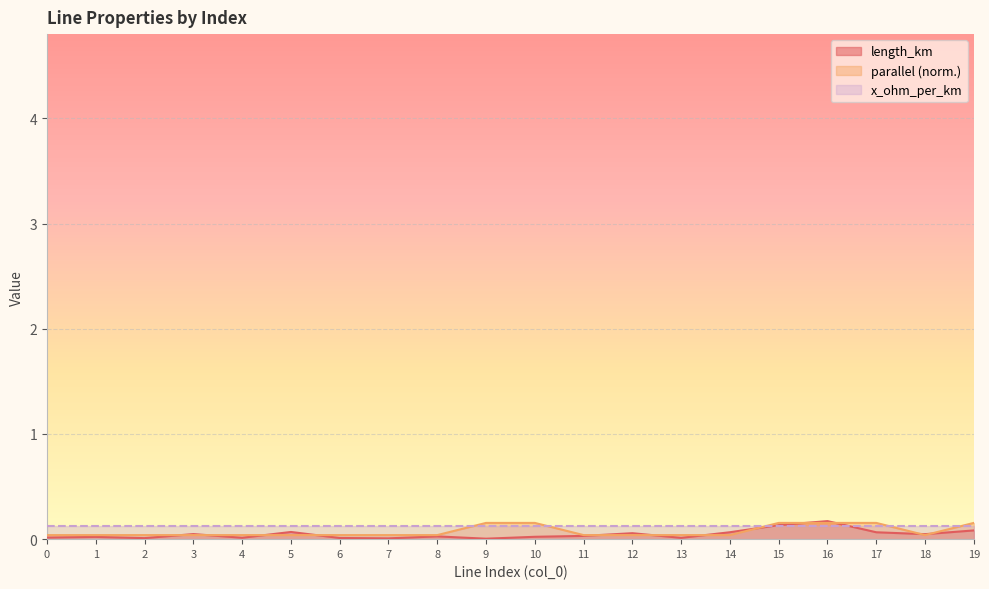

The parallel (norm.) series shows 0.0 at 1. True or false?

True